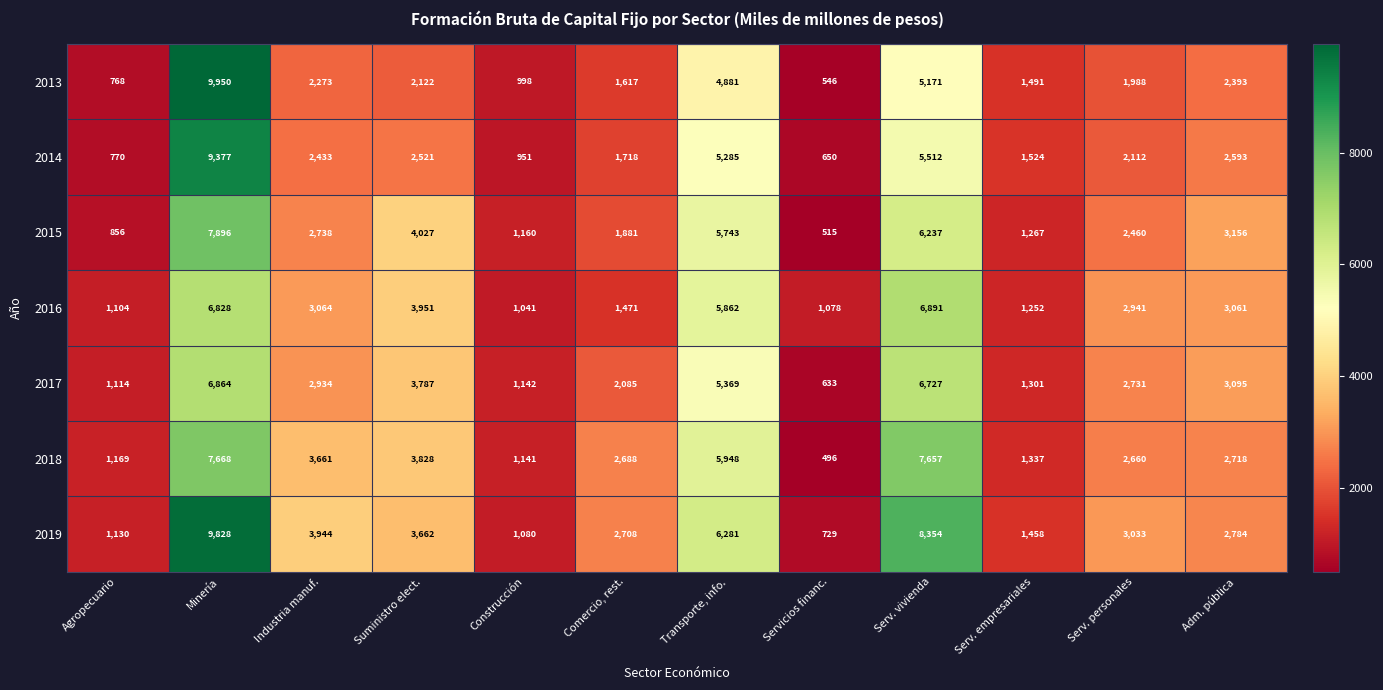

The 2017 series shows 1617 at Construcción. True or false?

False